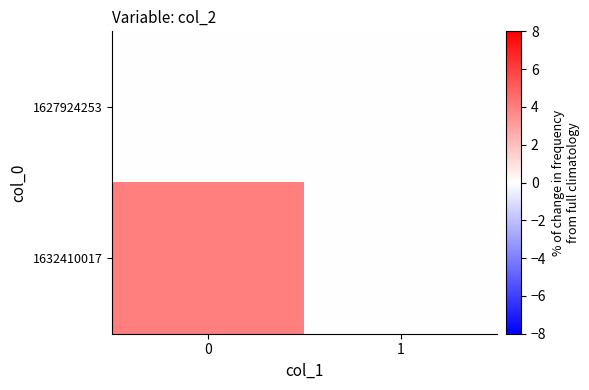

What is the greatest value displayed?

4